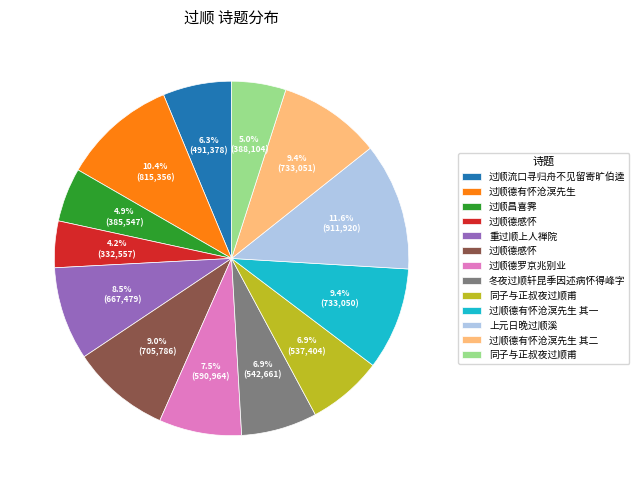

How many slices are in this pie chart?

13